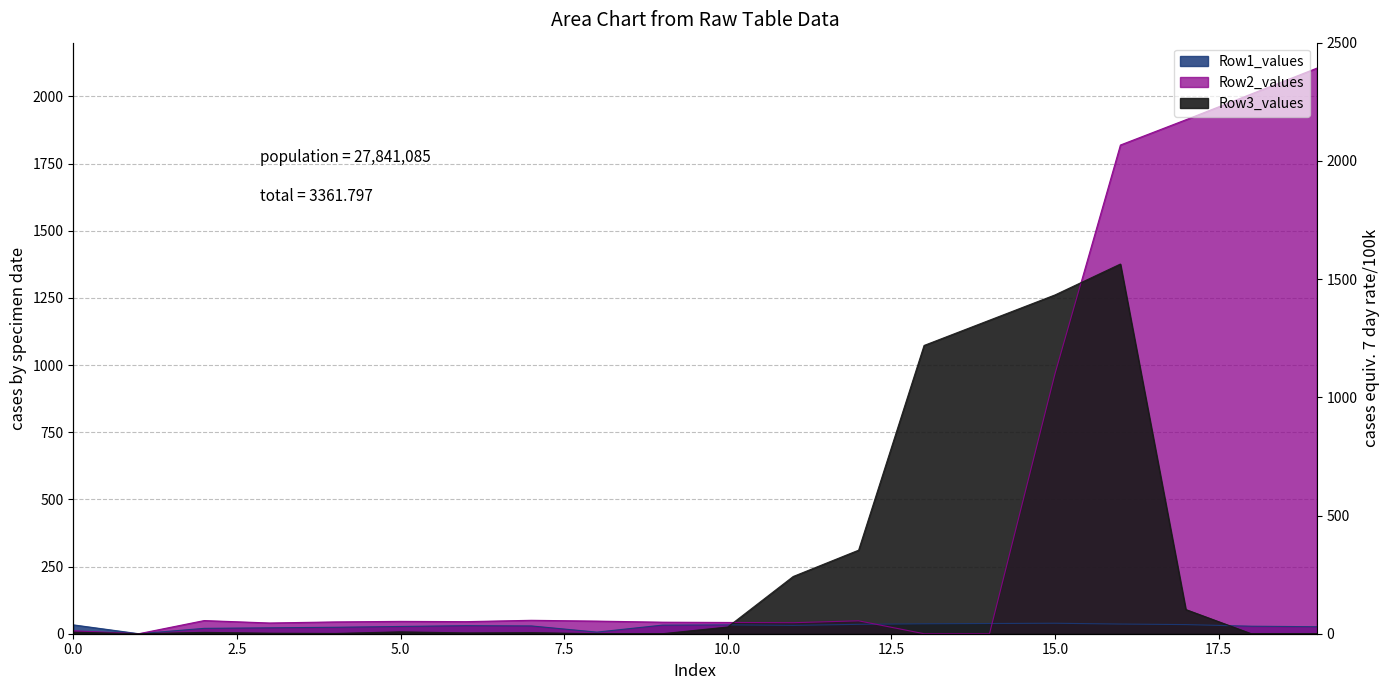

True or false: Row1_values and Row3_values cross at least once.

True